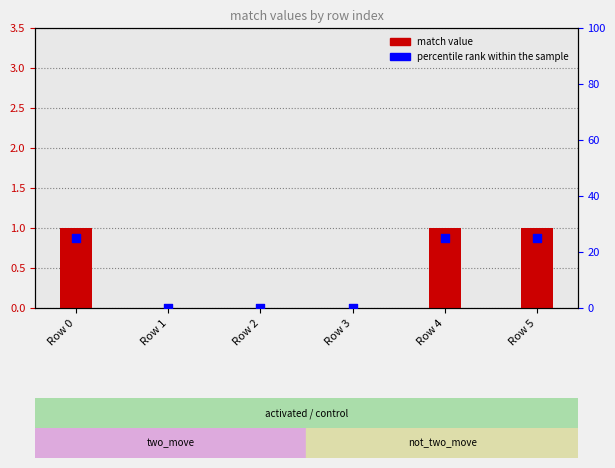

What is the total value across all series at Row 5?

26